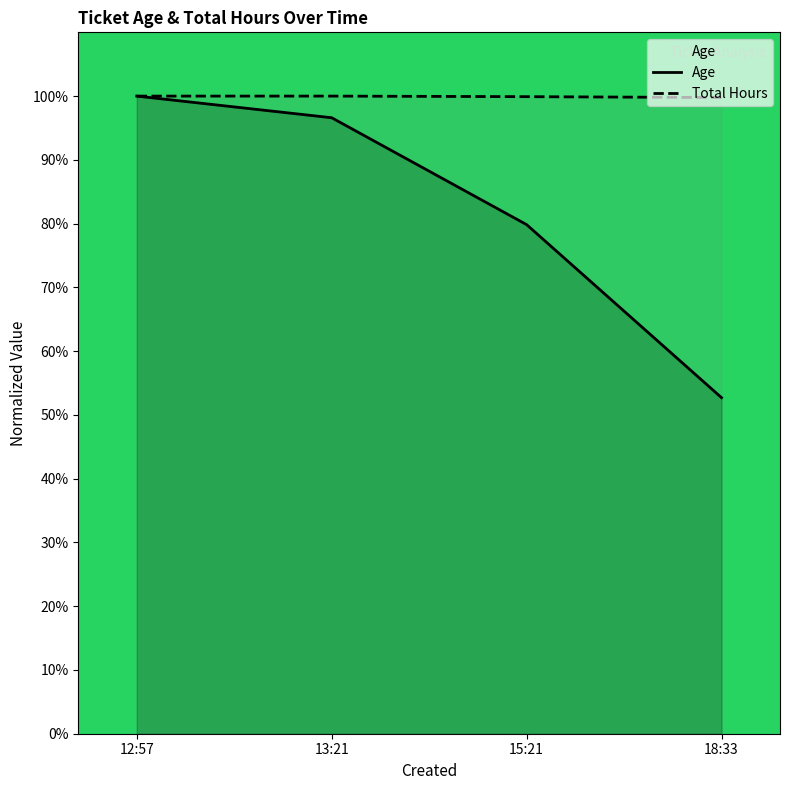

Rank the series by their maximum value, from highest to lowest.

Age, Total Hours